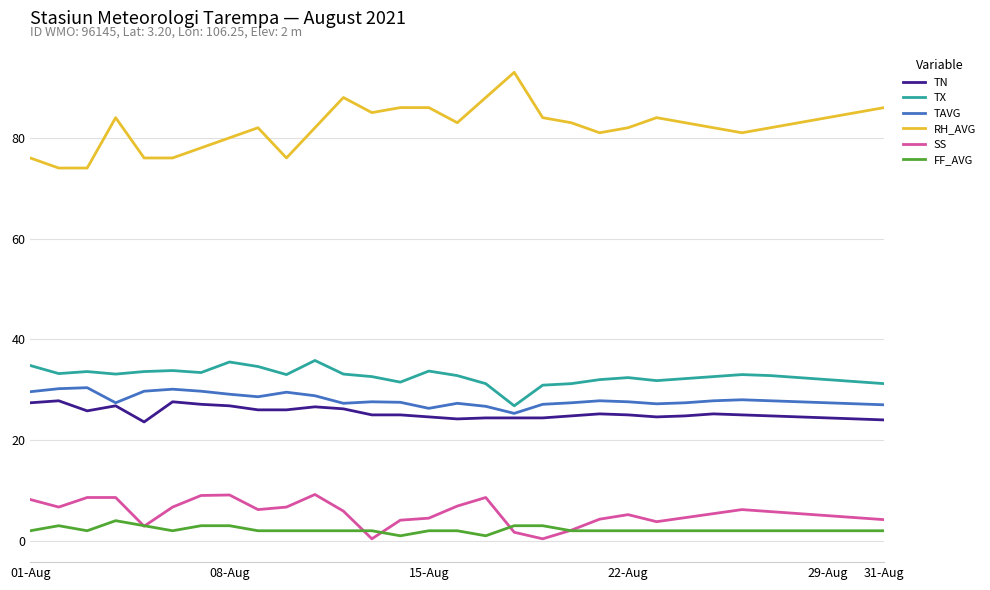

Rank the series by their maximum value, from highest to lowest.

RH_AVG, TX, TAVG, TN, SS, FF_AVG